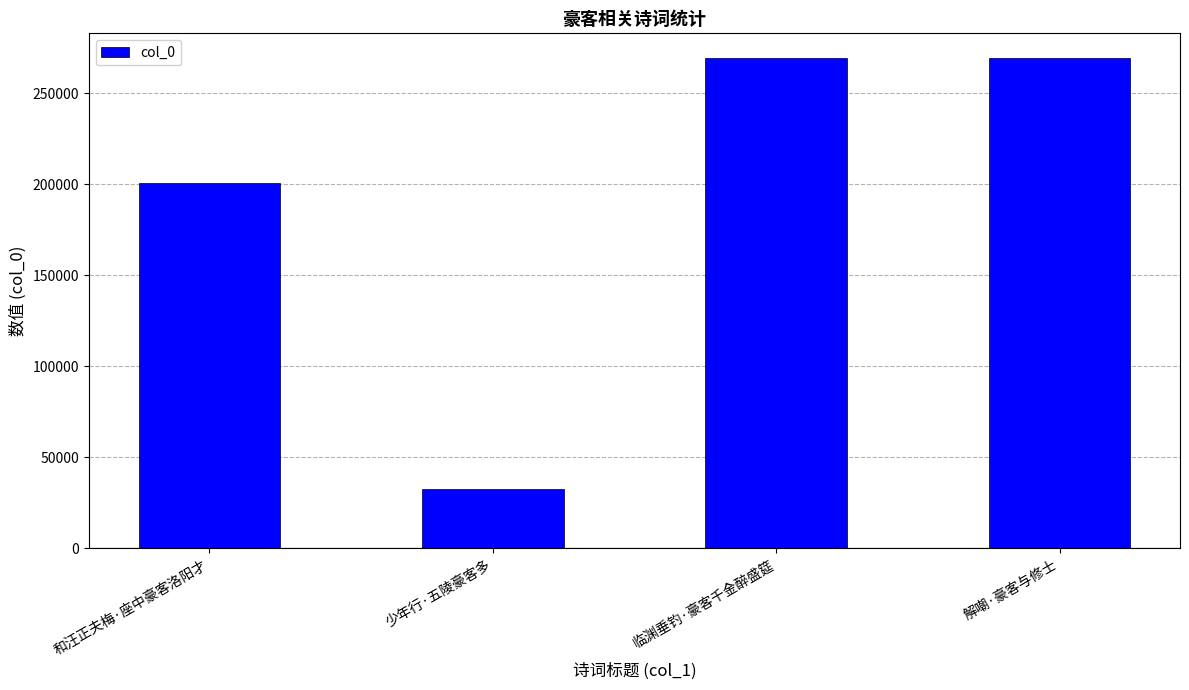

What is the ratio of the value at 和汪正夫梅·座中豪客洛阳才 to the value at 少年行·五陵豪客多?

6.2